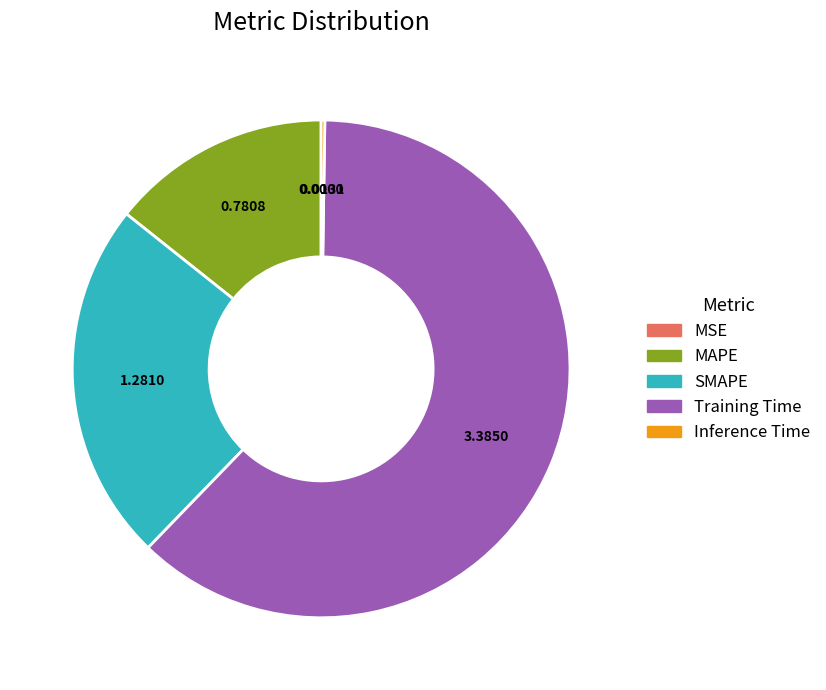

The SMAPE slice represents 23% of the pie. True or false?

True